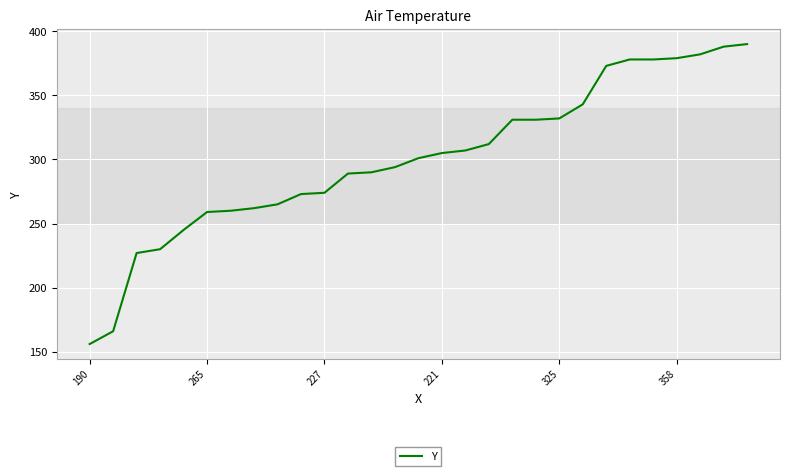

What is the minimum value shown in the chart?

156